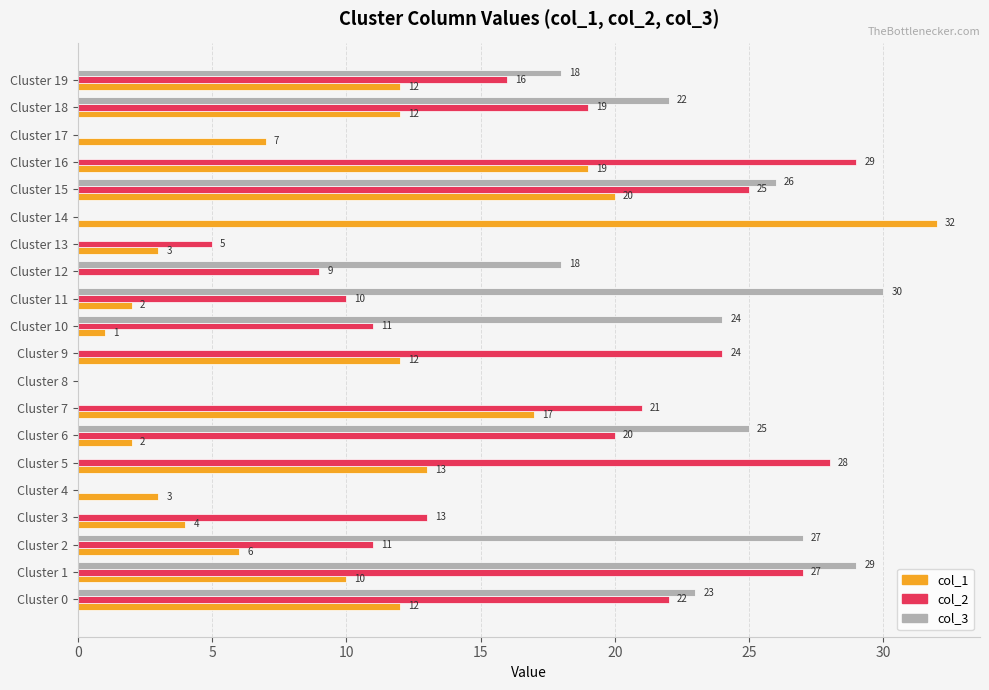

Is the value of col_1 at Cluster 14 greater than the value of col_2 at Cluster 2?

Yes